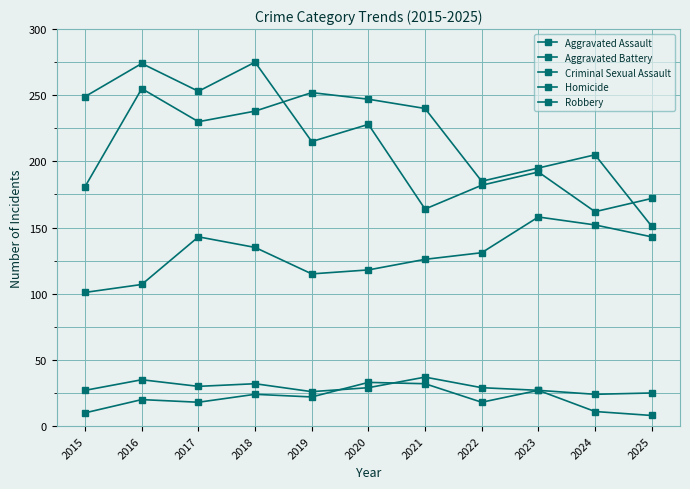

What is the difference between the highest and lowest values at 2020?

218